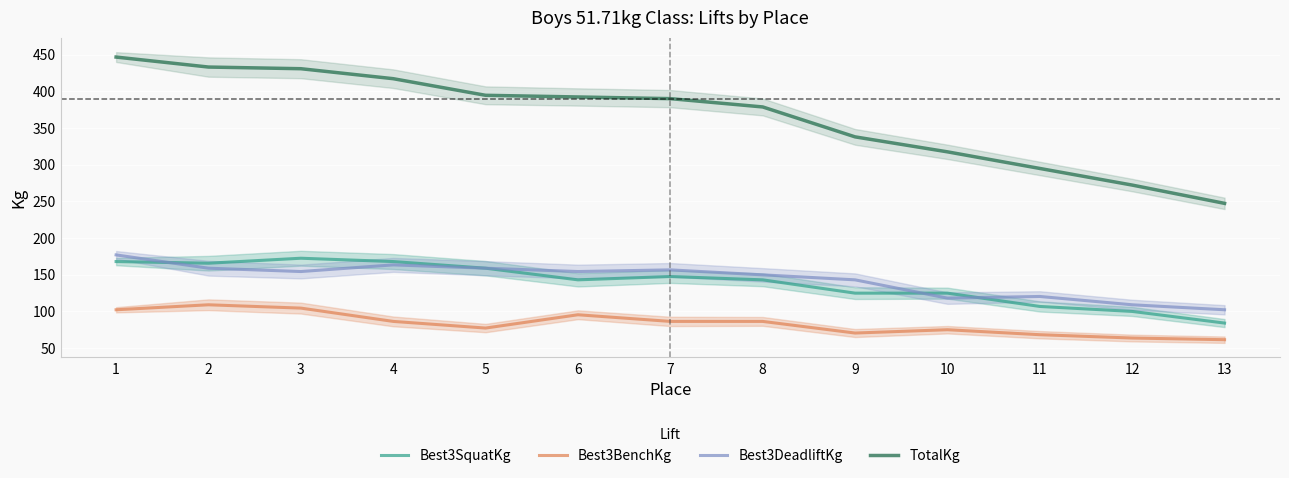

What is the difference between the TotalKg values at 3 and 13?

183.7